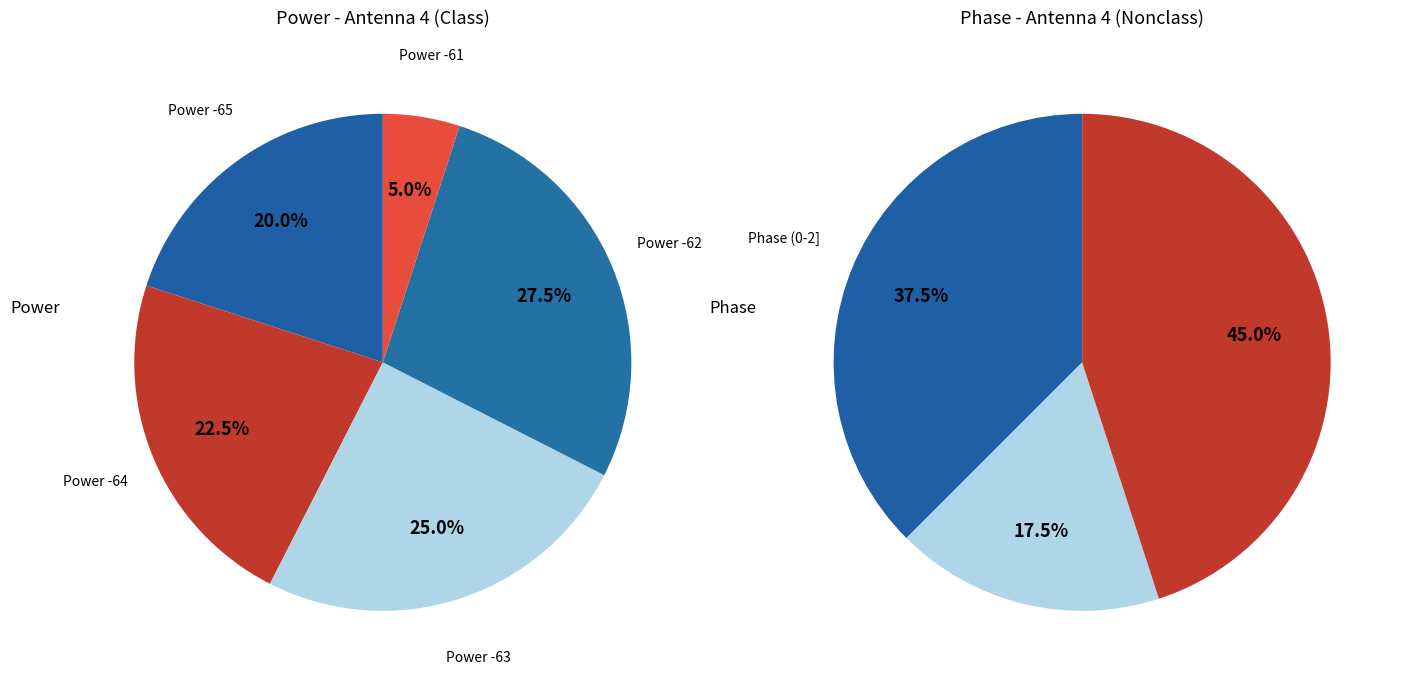

Rank the categories by value from lowest to highest.

Power -61, Power -65, Power -64, Power -63, Power -62